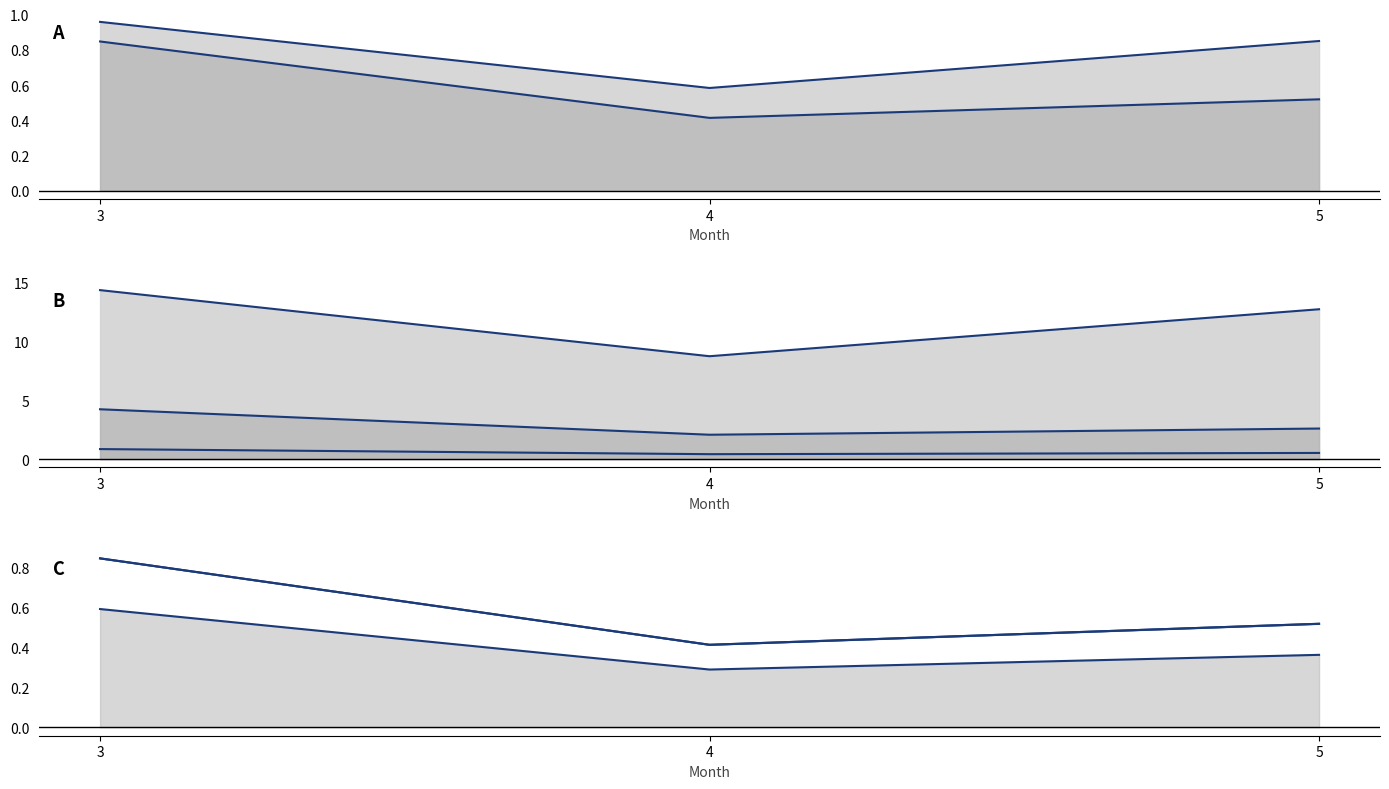

What is the total value across all series at 4?

1.3